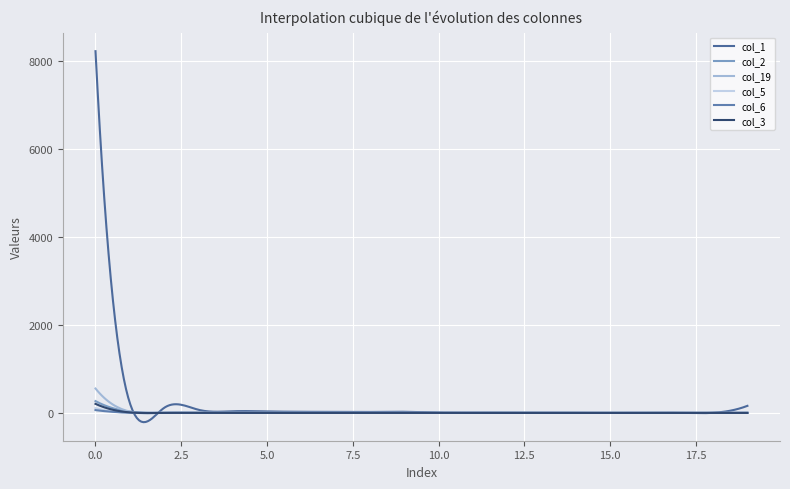

True or false: col_2 and col_6 cross at least once.

True